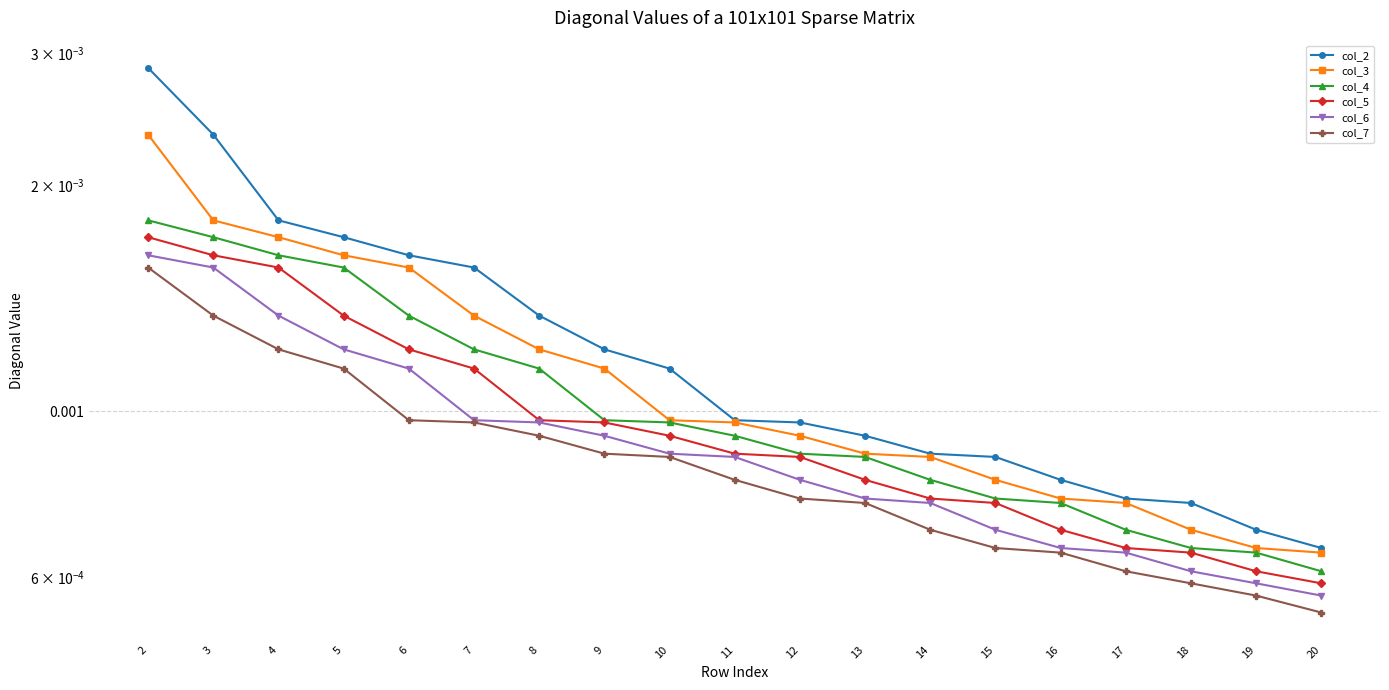

Count the col_3 values in the range 0 to 1.

19